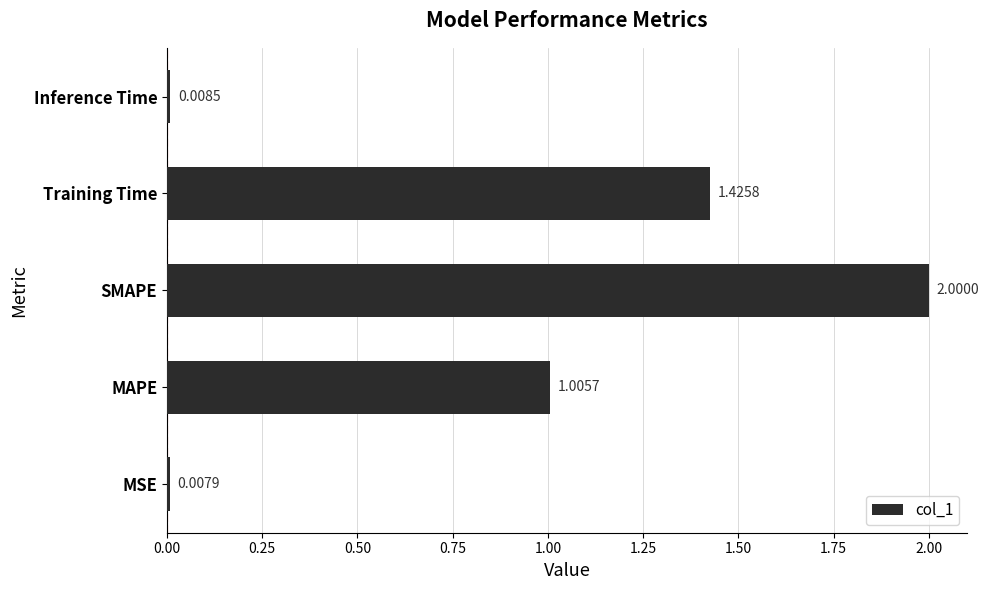

What is the maximum value shown in the chart?

2.0